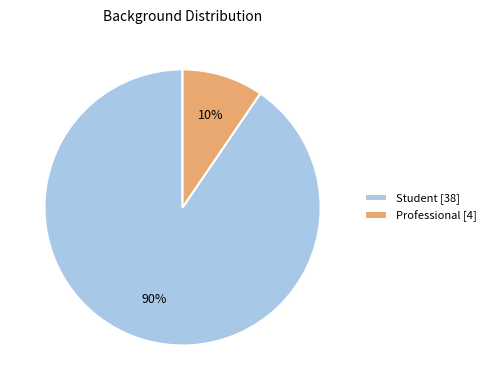

Combined, do Professional [4] and Student [38] account for over 50%?

Yes